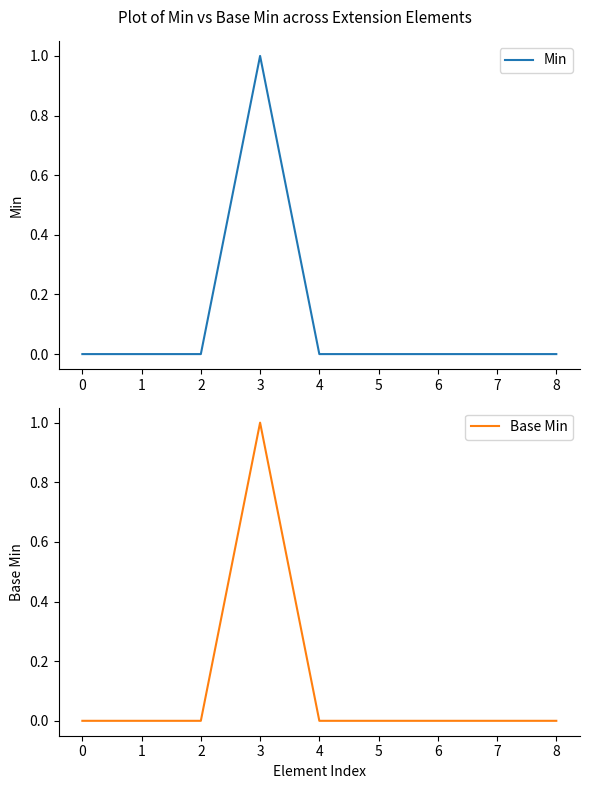

Which series changed the most between 3 and 4?

Min